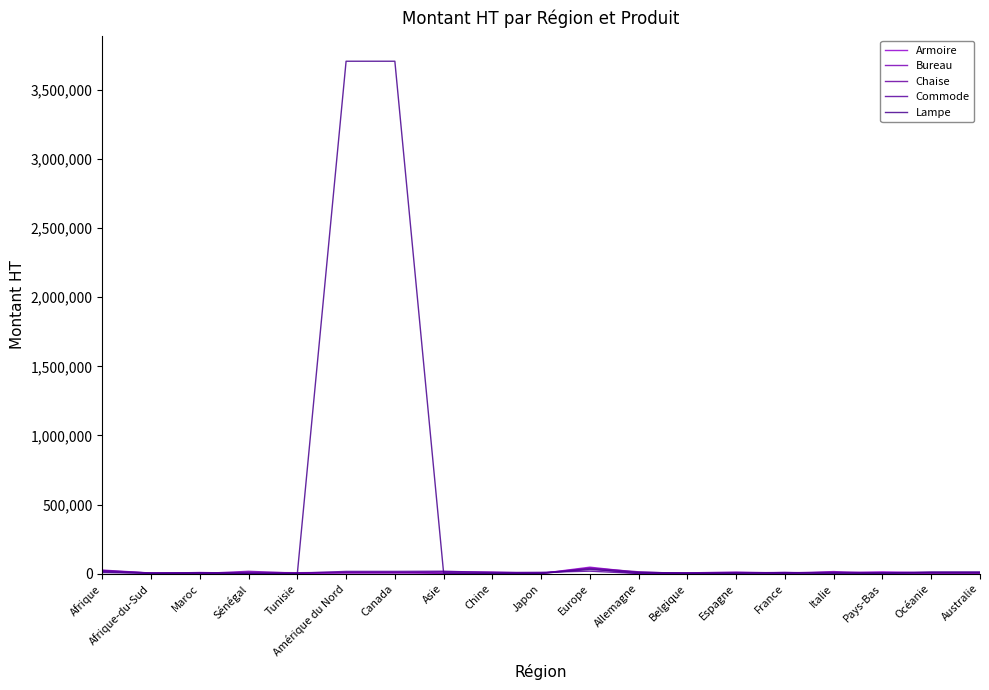

Where is Bureau nearest to the value 18100?

Sénégal